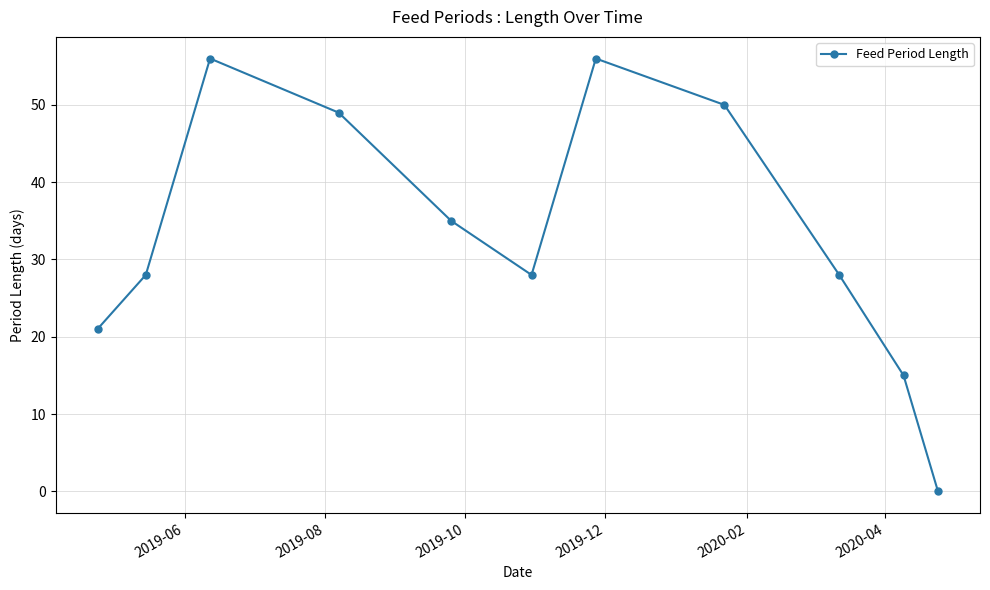

What is the value of the 8th point from the left?

50